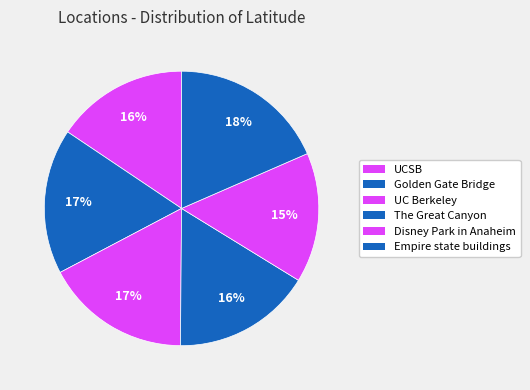

Rank the categories by value from lowest to highest.

Disney Park in Anaheim, UCSB, The Great Canyon, Golden Gate Bridge, UC Berkeley, Empire state buildings